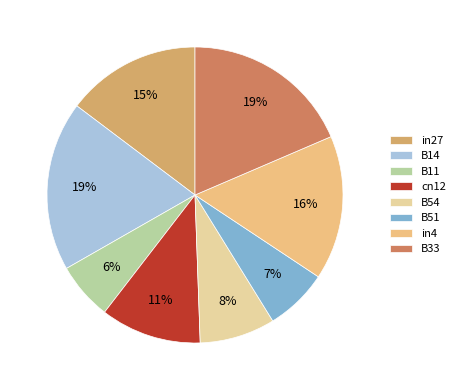

Rank the categories by value from highest to lowest.

B14, B33, in4, in27, cn12, B54, B51, B11